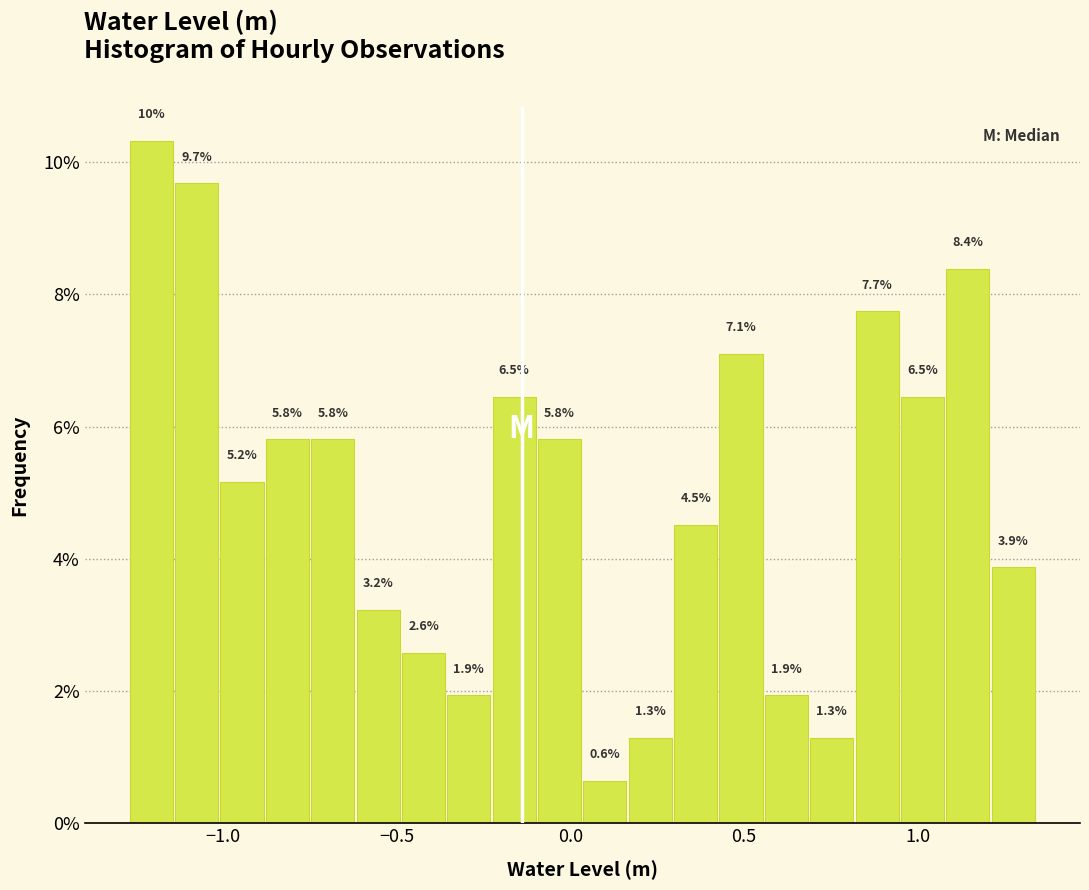

Around what value on the x-axis is the tallest bar? Give the approximate position of its centre, as read against the axis.

-1.20